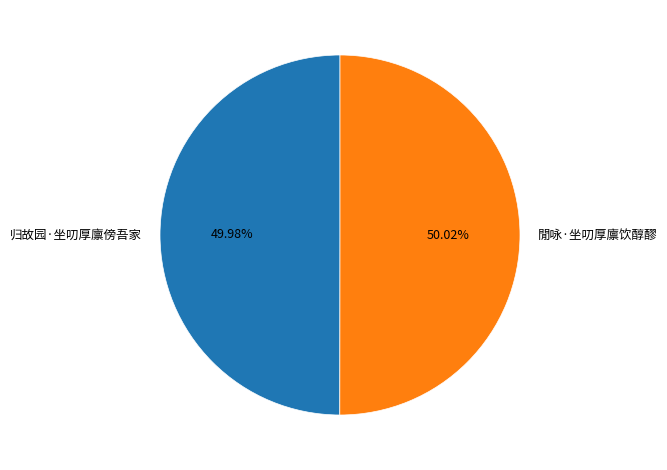

What is the ratio of the value at 归故园·坐叨厚廪傍吾家 to the value at 閒咏·坐叨厚廪饮醇醪?

1.0